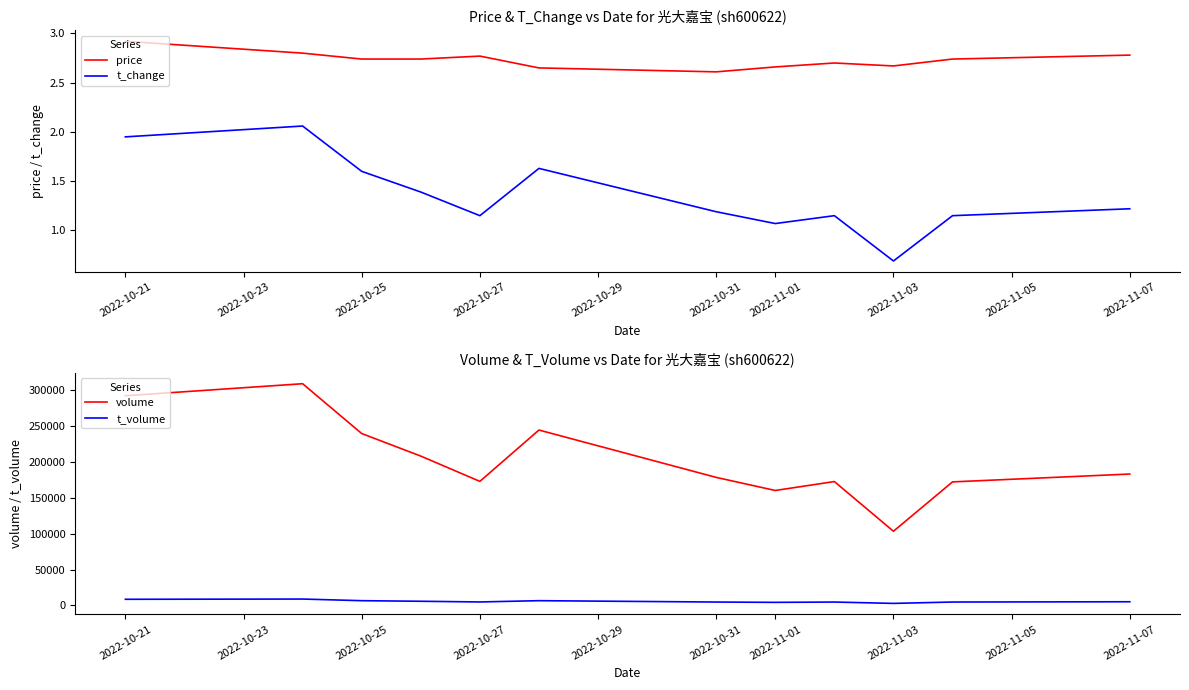

How many data points in t_volume are above 5042?

5